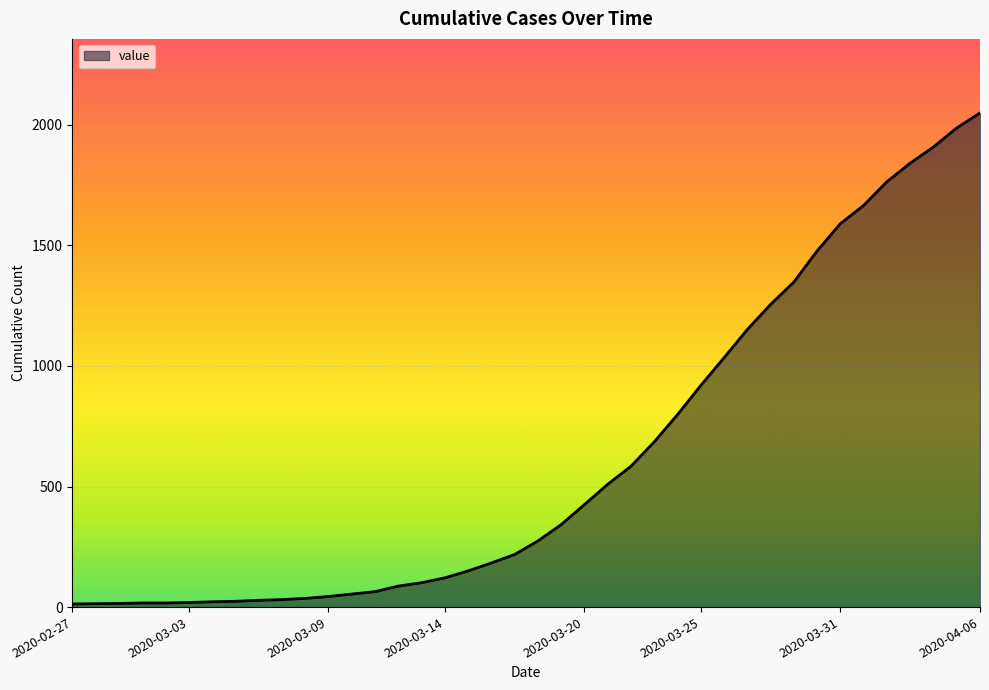

What is the maximum value shown in the chart?

2049